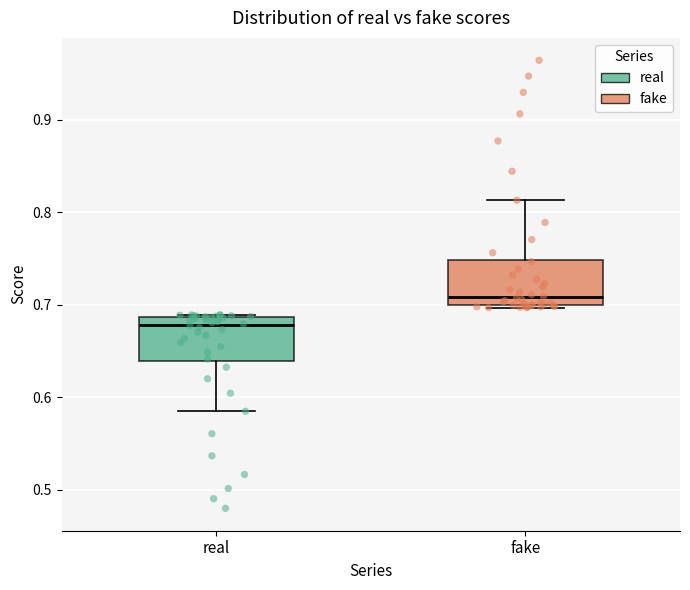

Reading left to right, transcribe this box plot: for each box, give where its median line is, the range the box spans, and where its two whiskers end, as read against the y-axis. The values are not printed on the chart, so give them approximately, as read against the axis.

real: median 0.68, box 0.64 to 0.69, whiskers 0.58 to 0.69
fake: median 0.71, box 0.70 to 0.75, whiskers 0.70 to 0.81